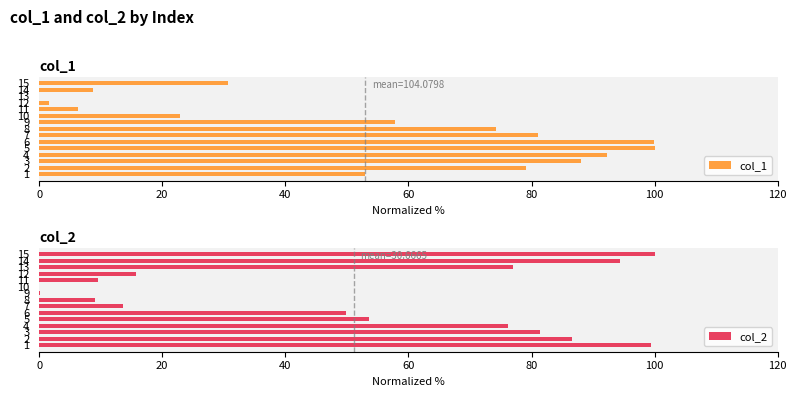

What is the difference between the maximum and minimum values in the col_2 series?

100.0